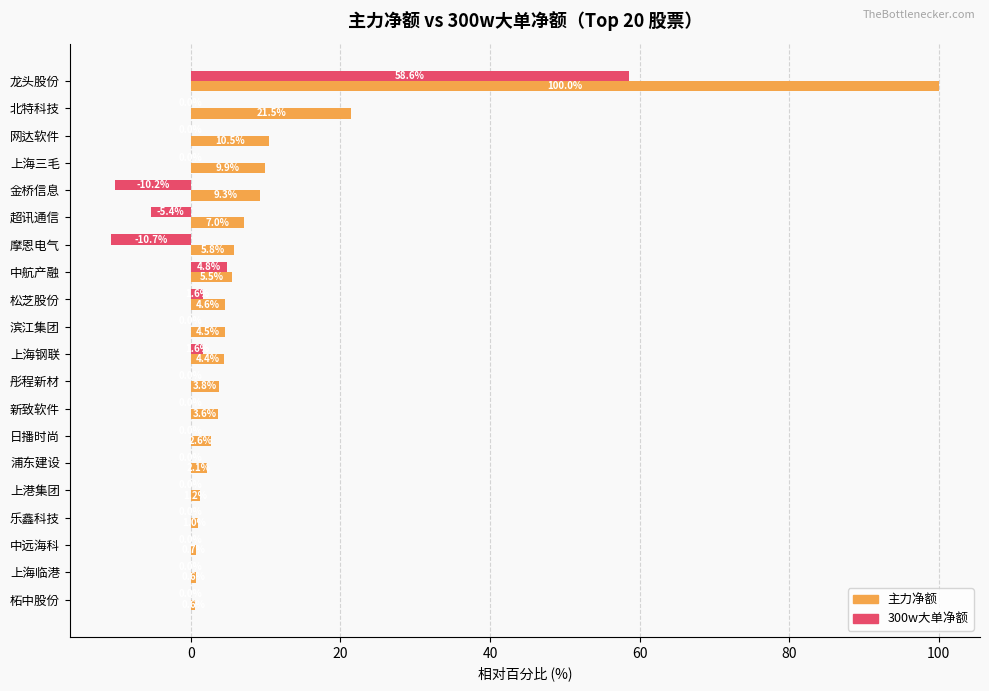

The value of 300w大单净额 at 龙头股份 is 96.6. True or false?

False